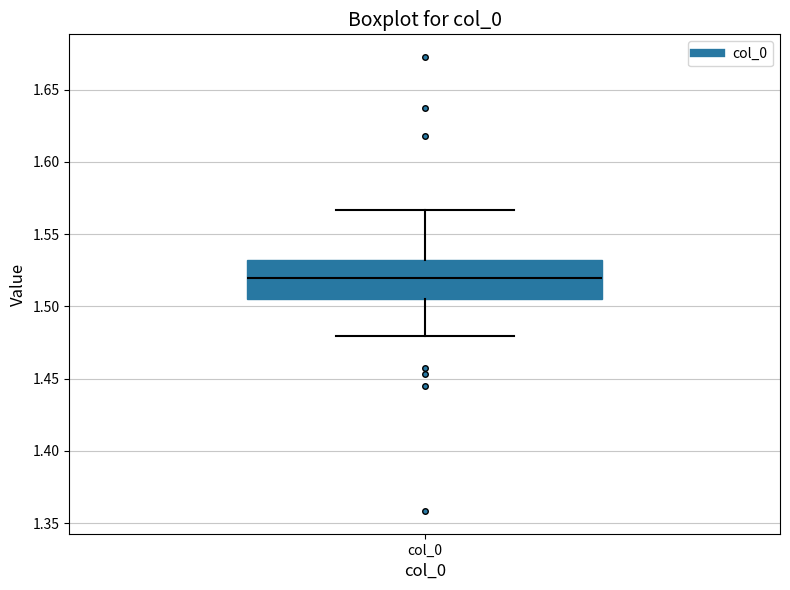

Transcribe this box plot: give where the median line is, the range the box spans, and where the two whiskers end, as read against the y-axis. The values are not printed on the chart, so give them approximately, as read against the axis.

median 1.520, box 1.505 to 1.530, whiskers 1.480 to 1.565